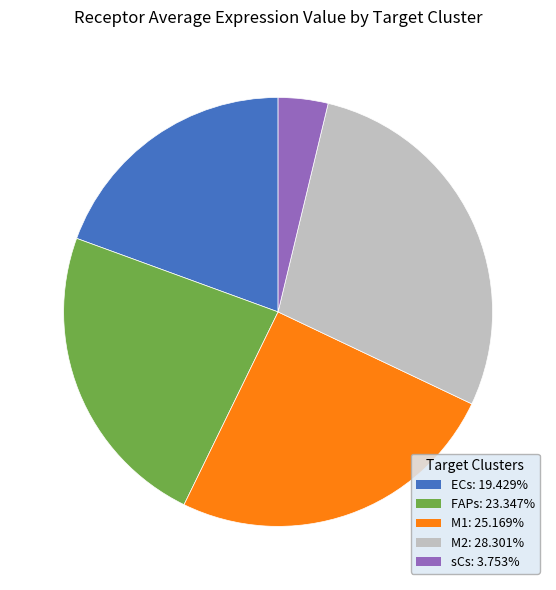

Rank the categories by value from highest to lowest.

M2, M1, FAPs, ECs, sCs